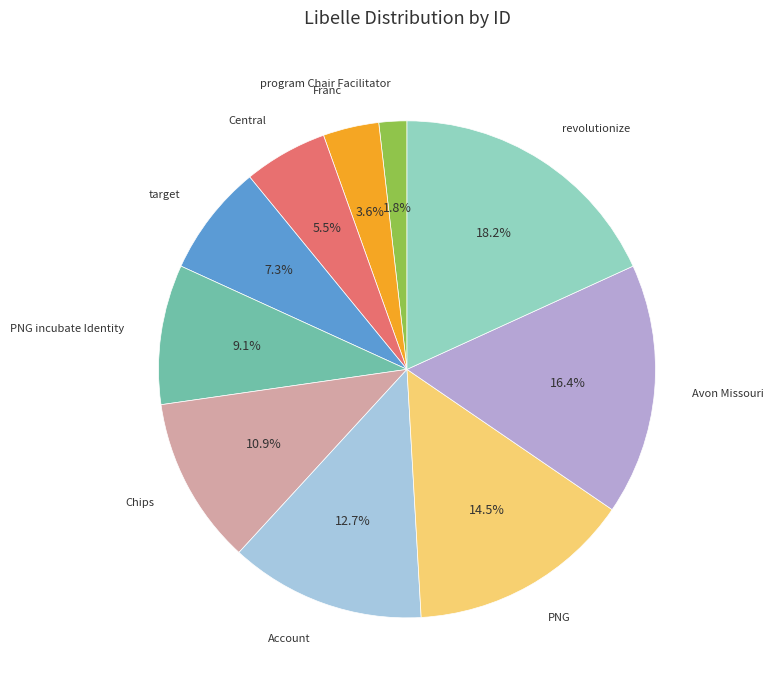

Which slice is the largest?

revolutionize